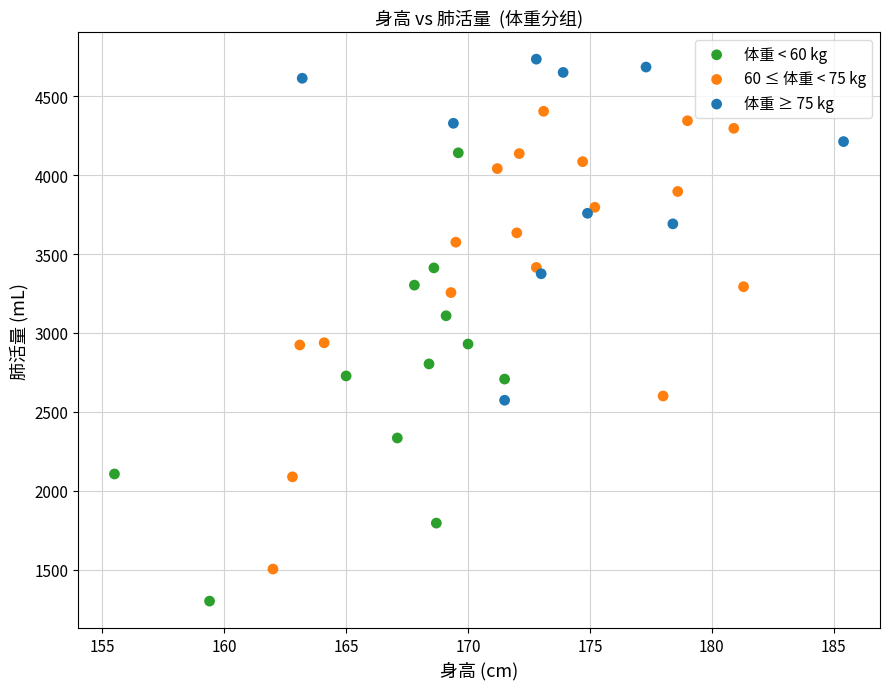

Which series contains the highest Y value?

体重 ≥ 75 kg